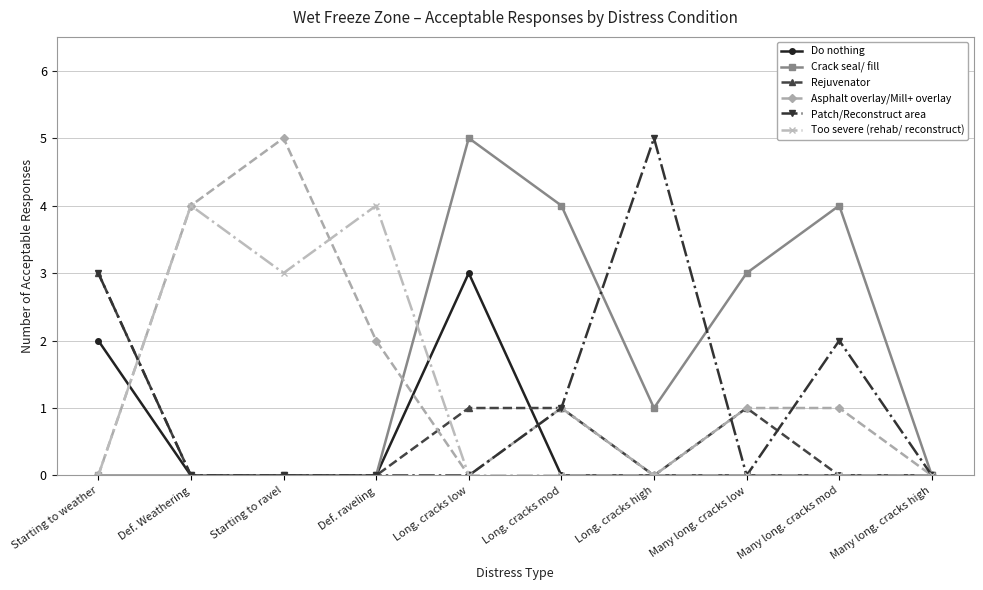

At which label does Asphalt overlay/Mill+ overlay first exceed 1?

Def. Weathering